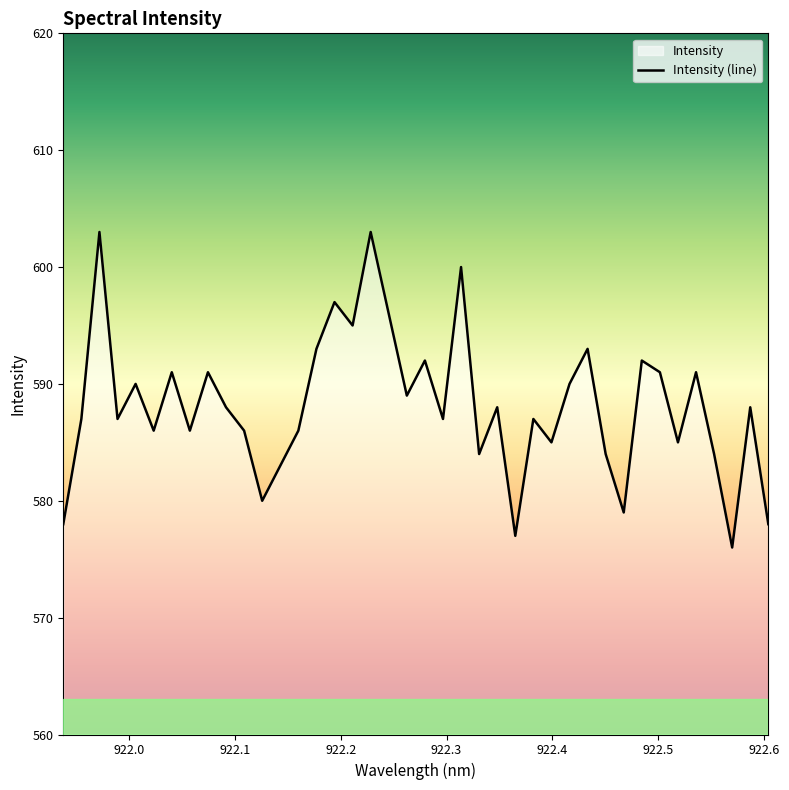

What is the difference between the maximum and minimum values?

27